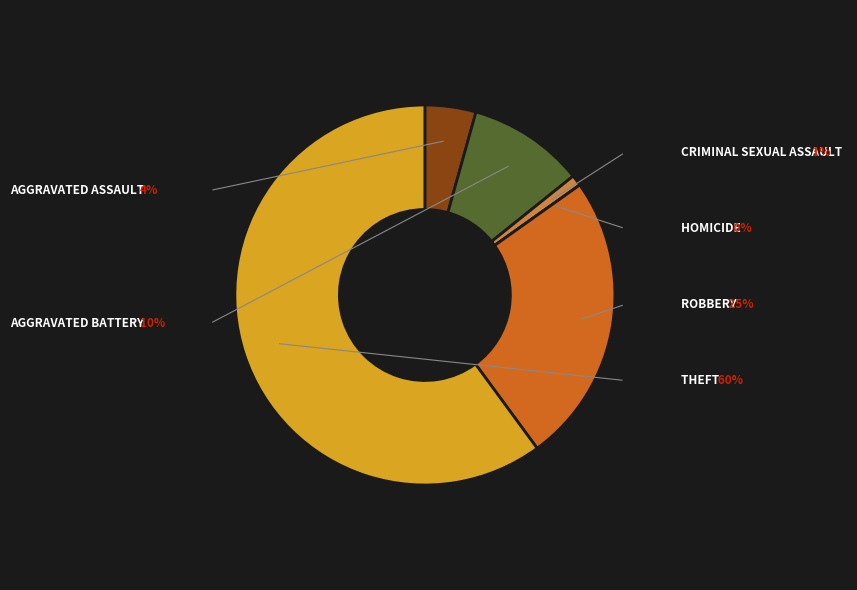

Is there a majority slice in this chart?

Yes